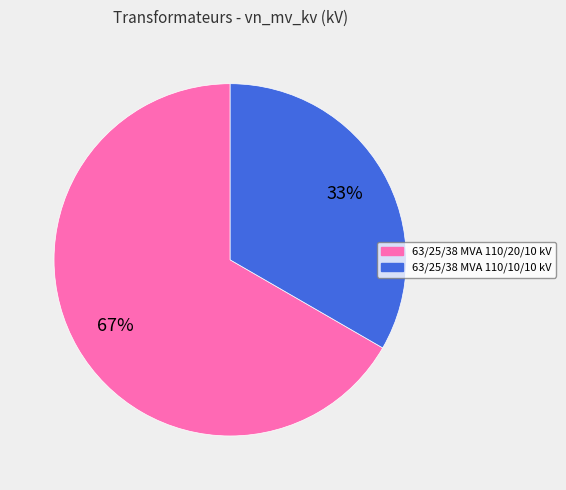

Is the sum of 63/25/38 MVA 110/20/10 kV and 63/25/38 MVA 110/10/10 kV greater than half?

Yes